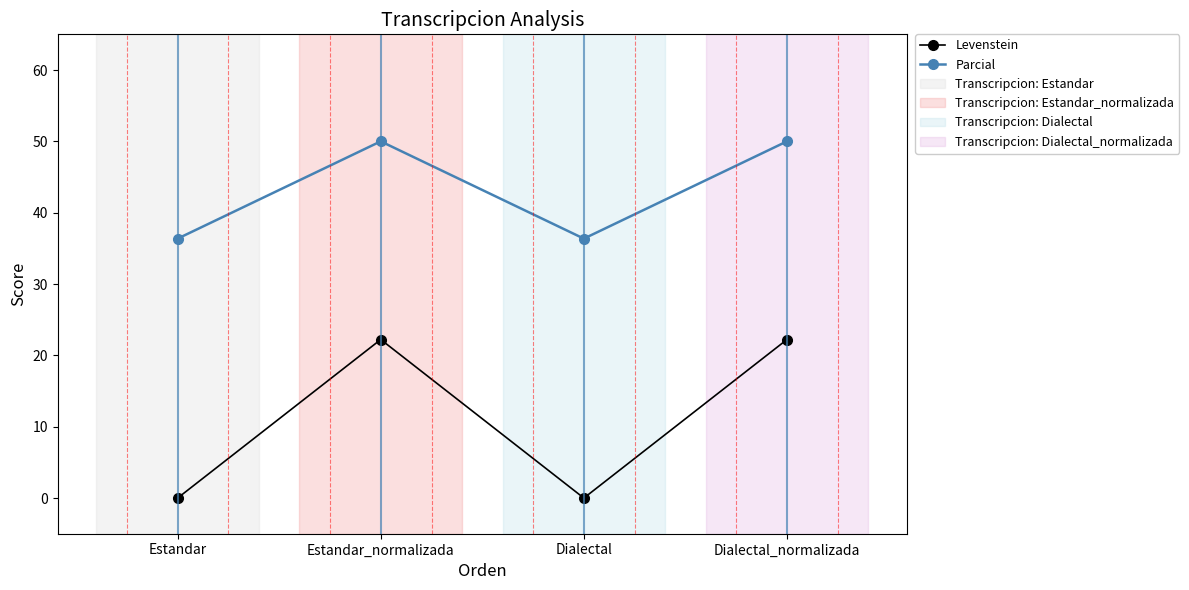

What is the sum of all Levenstein values?

44.4